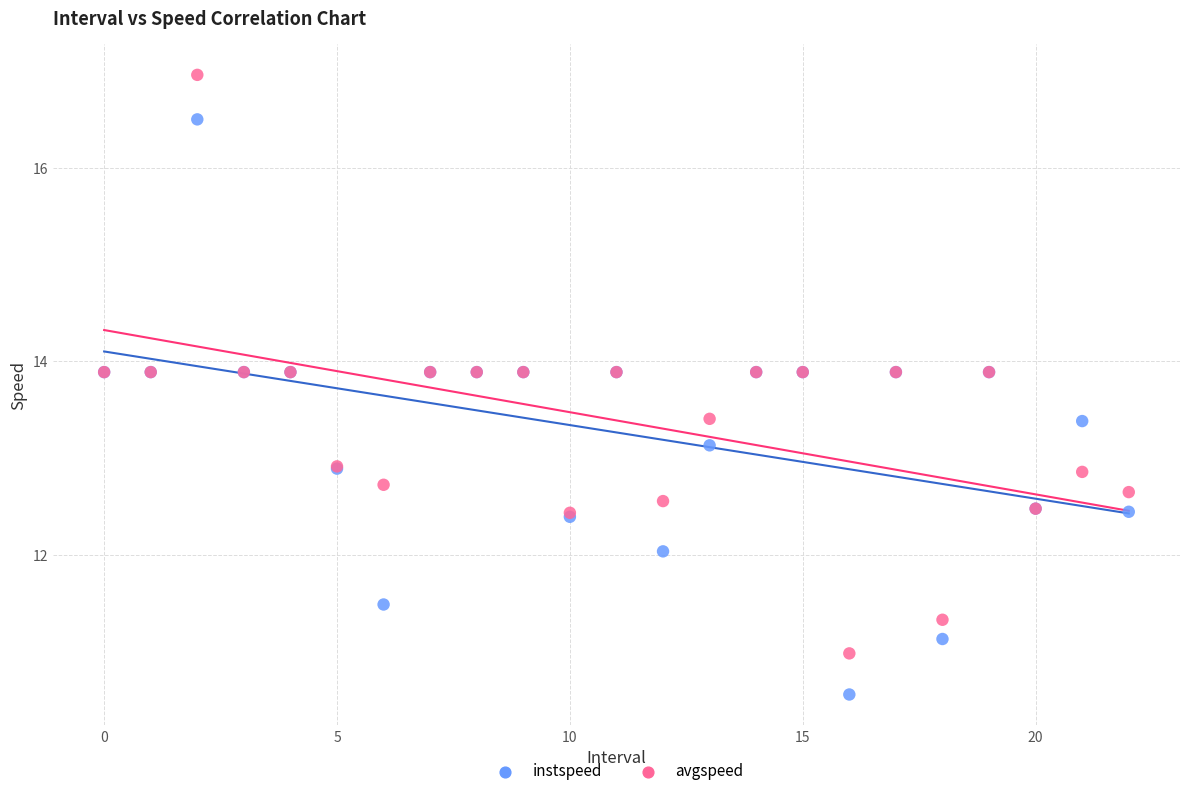

Which series has the widest spread of Y values?

avgspeed